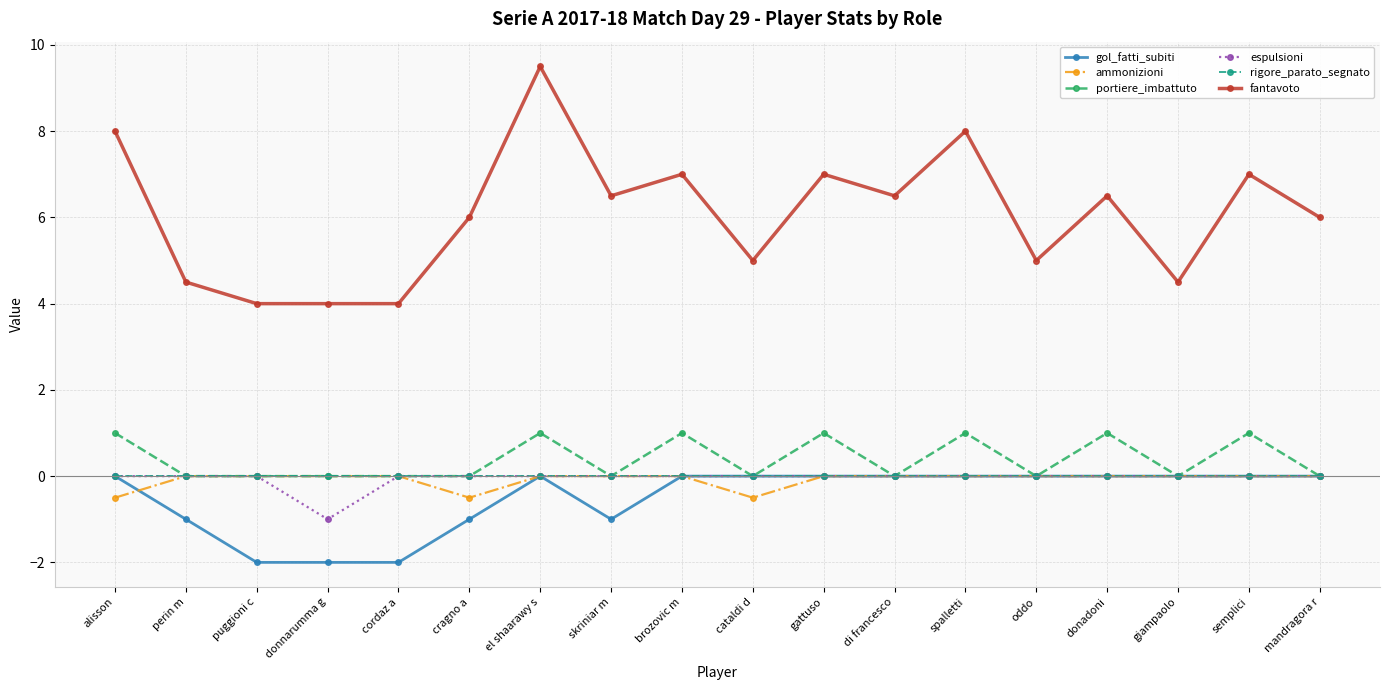

Count the number of categories in the chart.

18